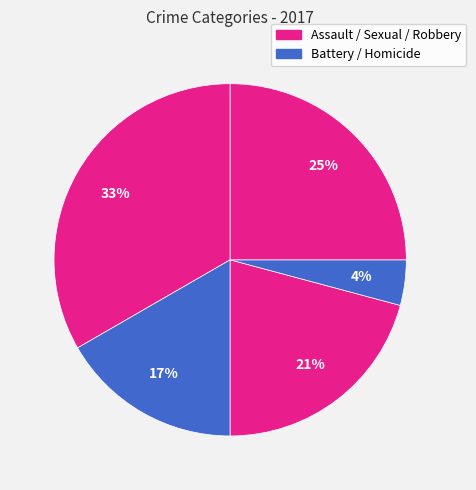

How many slices are in this pie chart?

5